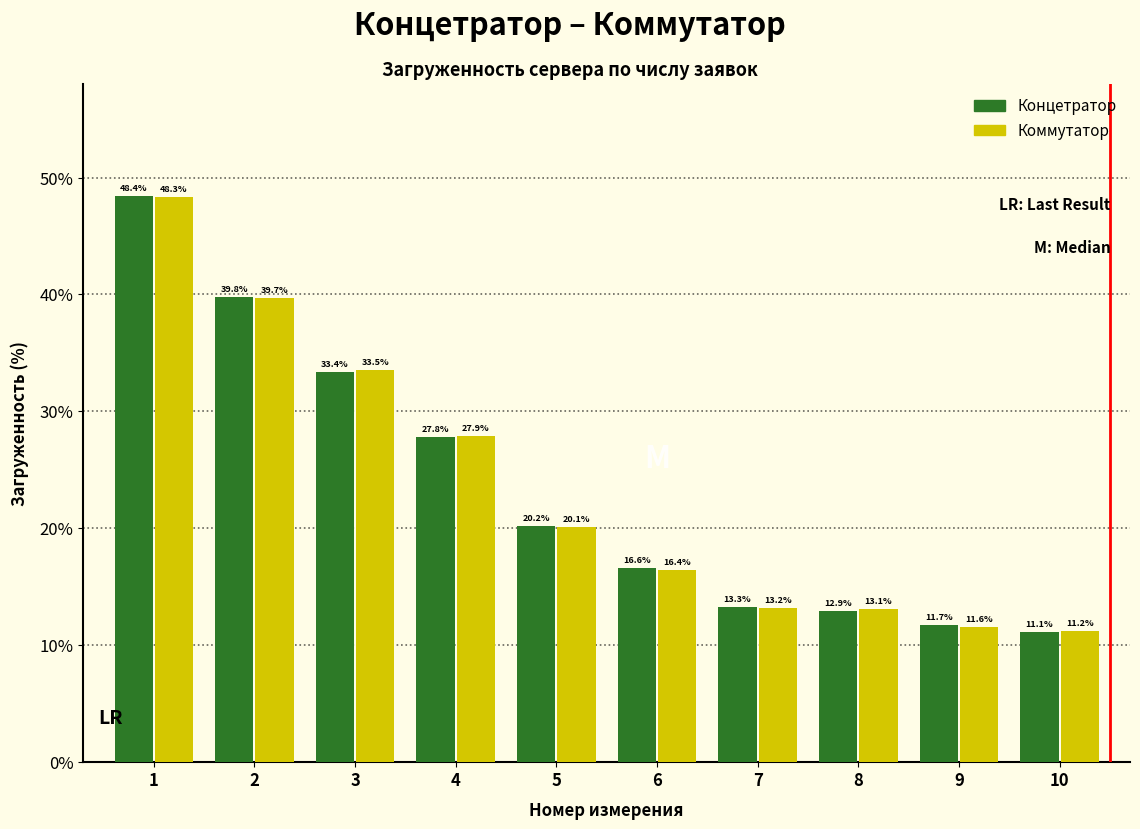

What is the total value across all series at 4?

55.7